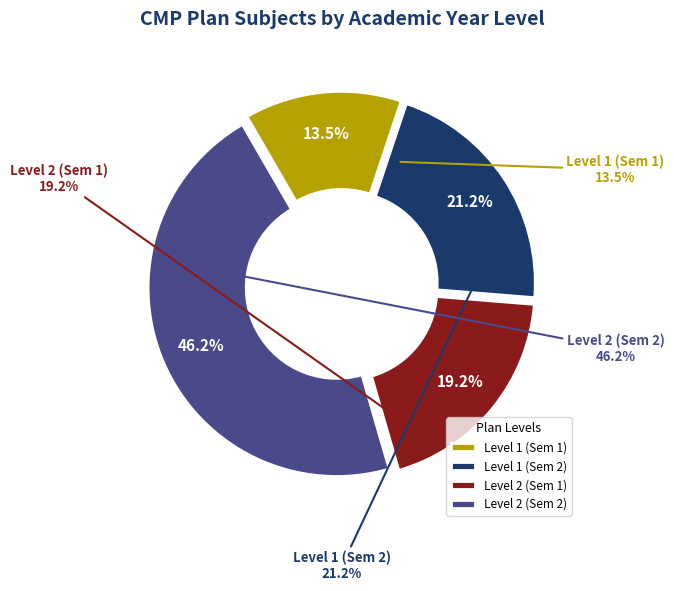

Approximately how many times larger is the value at 3 compared to 2?

1.1